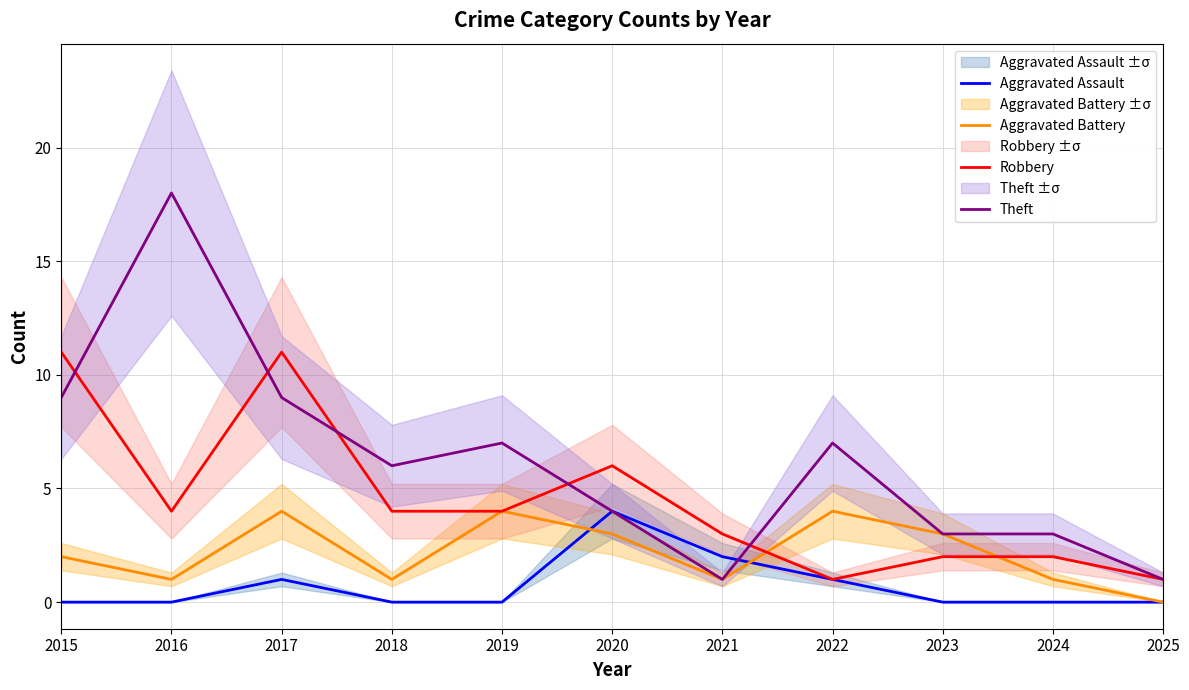

Count the Aggravated Assault values in the range 0 to 1.

9